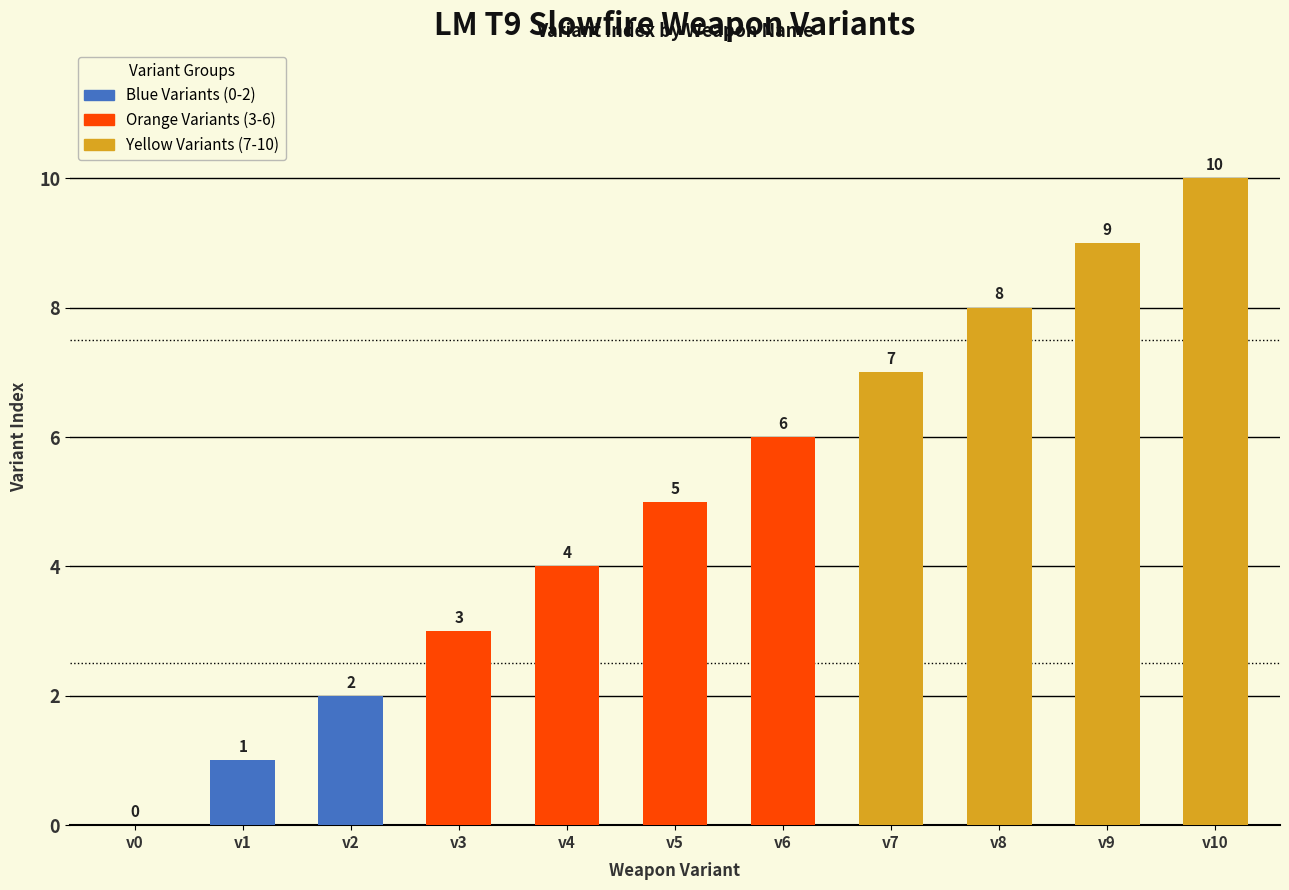

Where is the data nearest to the value 5?

v5